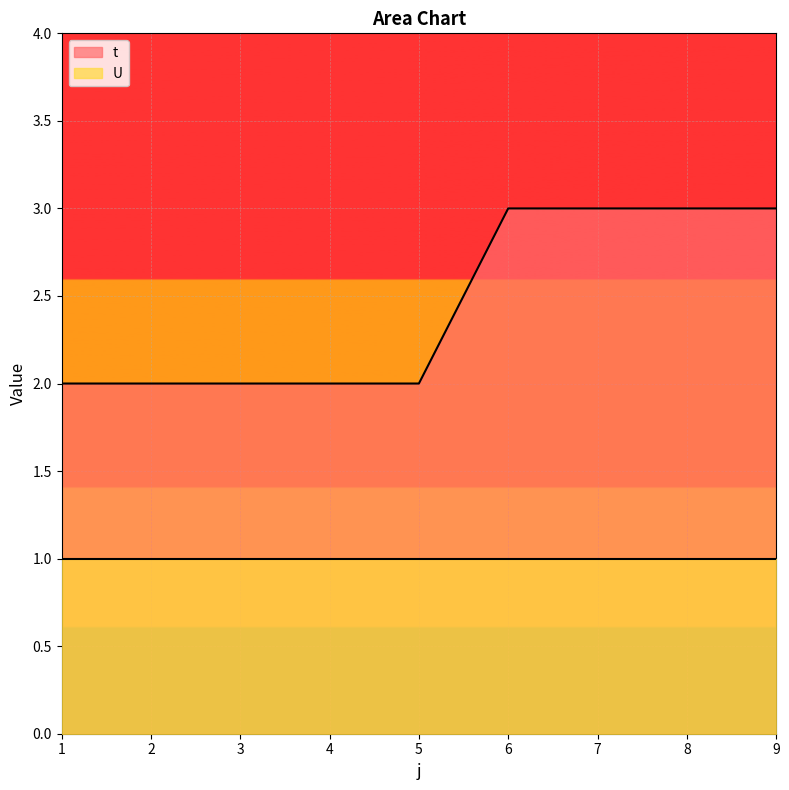

At which label is the value closest to 2?

1